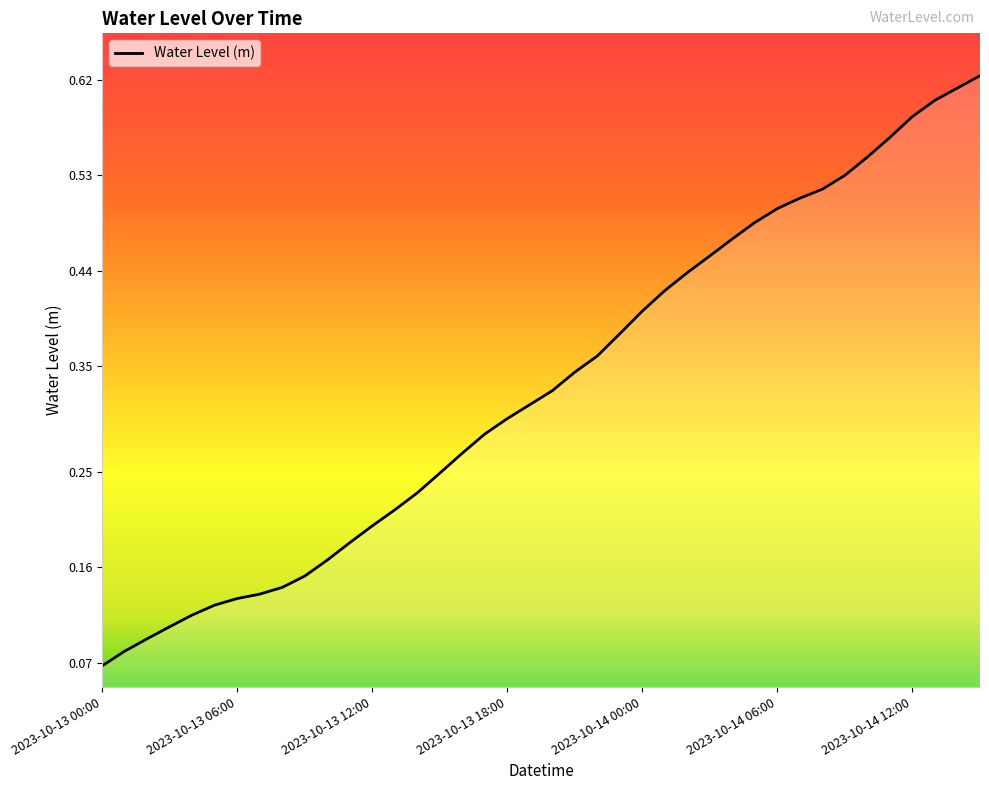

List the labels in order of value, smallest first.

2023-10-13 00:00, 2023-10-13 01:00, 2023-10-13 02:00, 2023-10-13 03:00, 2023-10-13 04:00, 2023-10-13 05:00, 2023-10-13 06:00, 2023-10-13 07:00, 2023-10-13 08:00, 2023-10-13 09:00, 2023-10-13 10:00, 2023-10-13 11:00, 2023-10-13 12:00, 2023-10-13 13:00, 2023-10-13 14:00, 2023-10-13 15:00, 2023-10-13 16:00, 2023-10-13 17:00, 2023-10-13 18:00, 2023-10-13 19:00, 2023-10-13 20:00, 2023-10-13 21:00, 2023-10-13 22:00, 2023-10-13 23:00, 2023-10-14 00:00, 2023-10-14 01:00, 2023-10-14 02:00, 2023-10-14 03:00, 2023-10-14 04:00, 2023-10-14 05:00, 2023-10-14 06:00, 2023-10-14 07:00, 2023-10-14 08:00, 2023-10-14 09:00, 2023-10-14 10:00, 2023-10-14 11:00, 2023-10-14 12:00, 2023-10-14 13:00, 2023-10-14 14:00, 2023-10-14 15:00